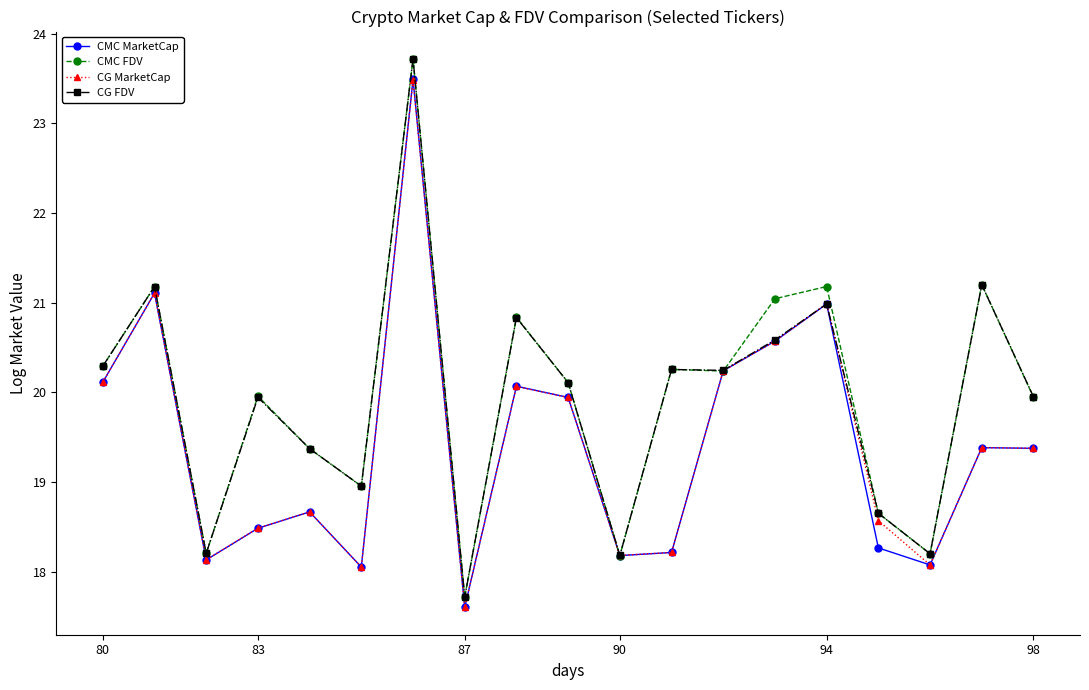

What is the minimum value shown in the chart?

17.6